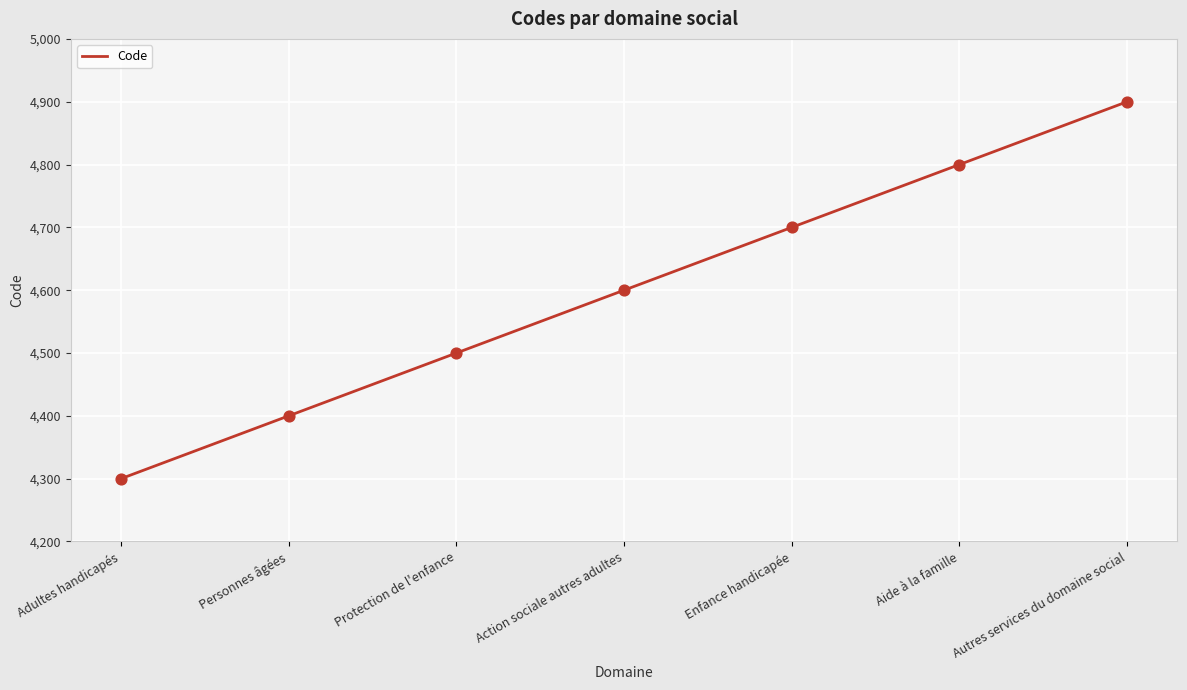

Which has a higher value, Adultes handicapés or Aide à la famille?

Aide à la famille